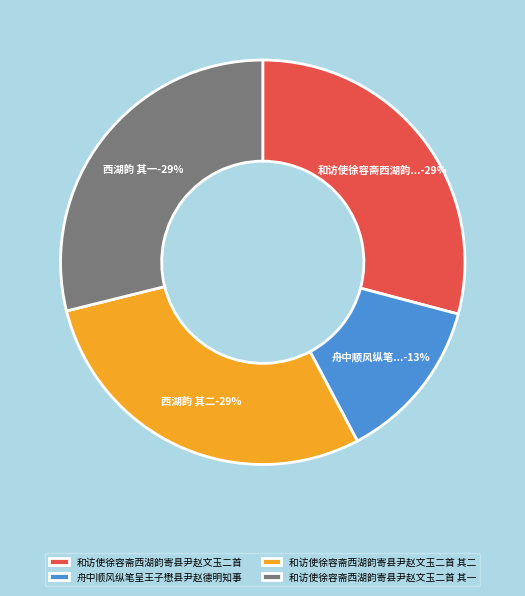

Is it true that 和访使徐容斋西湖韵寄县尹赵文玉二首 其一 is 15% of the pie?

False